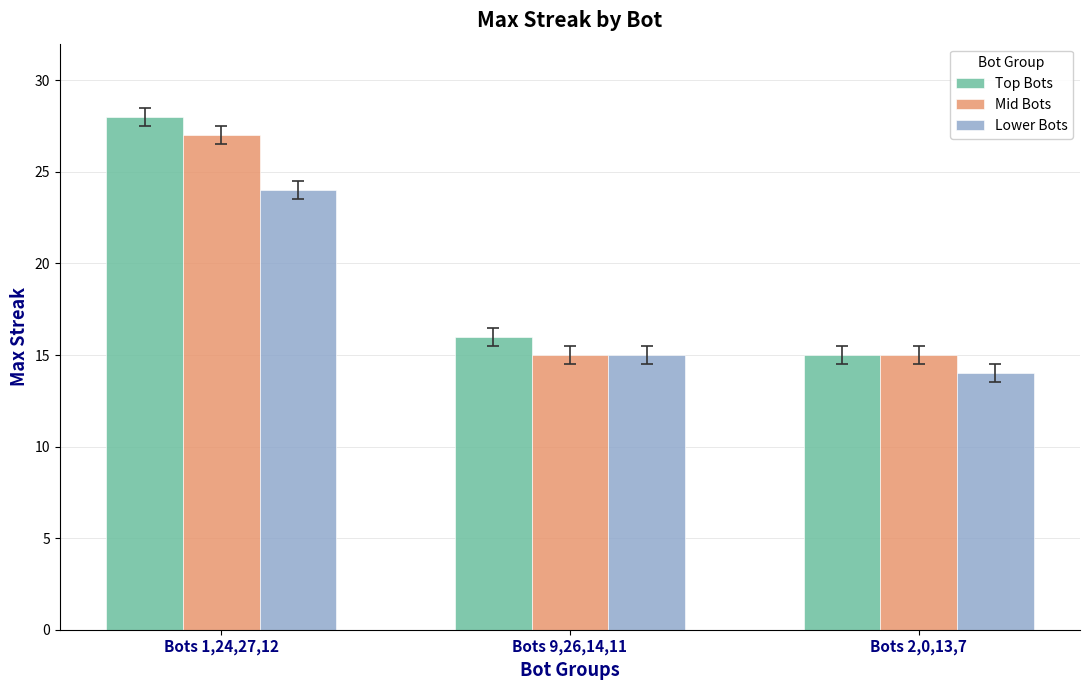

Rank the series at Bots 1,24,27,12 from highest to lowest value.

Top Bots, Mid Bots, Lower Bots